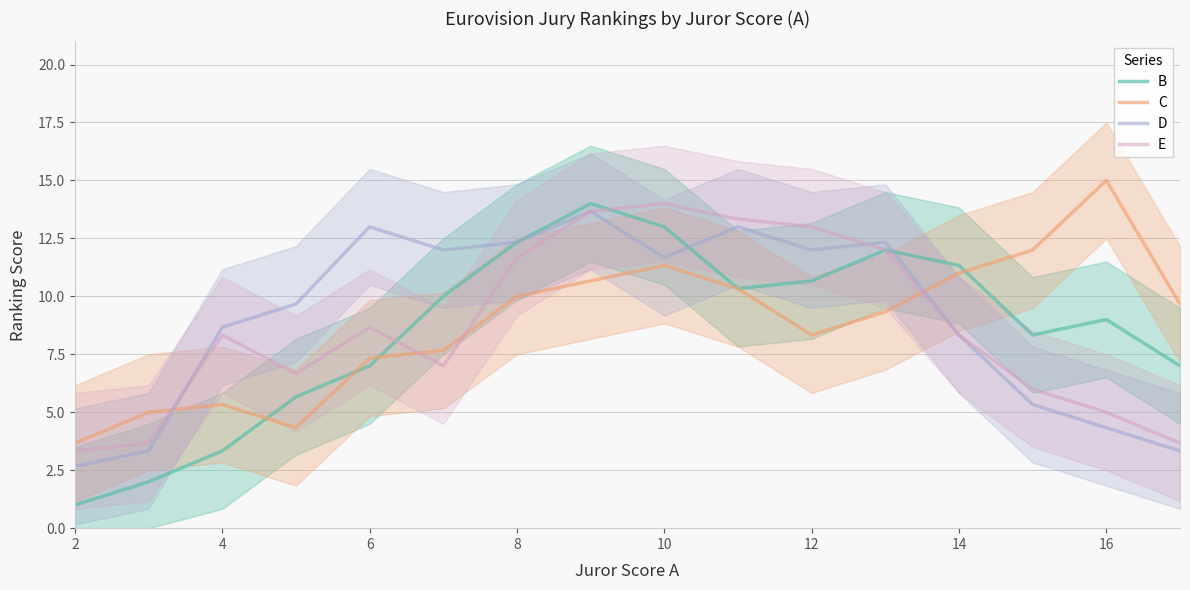

What is the lowest value of the B series?

1.0